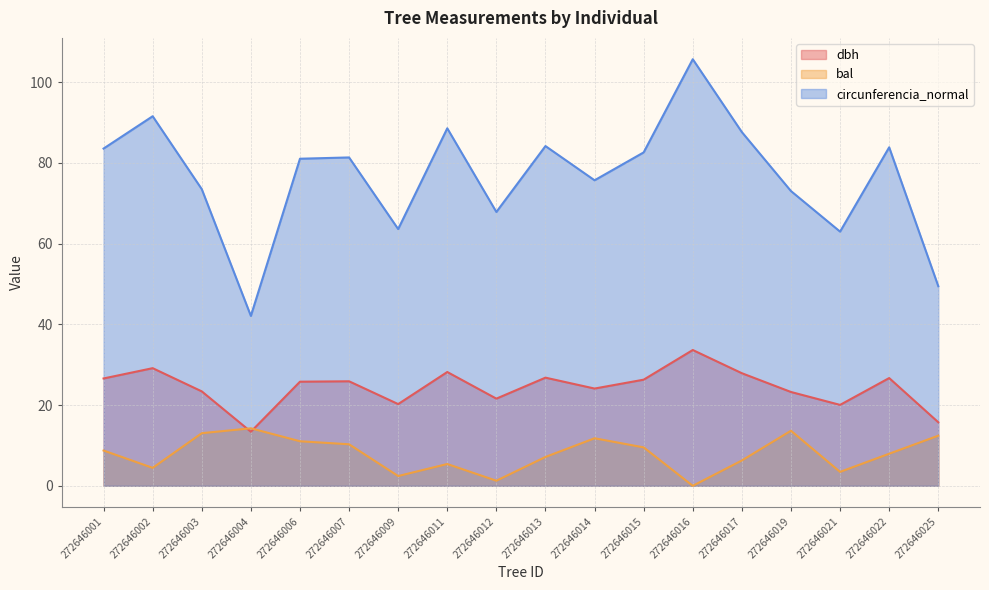

The circunferencia_normal series shows 39.8 at 272646001. True or false?

False